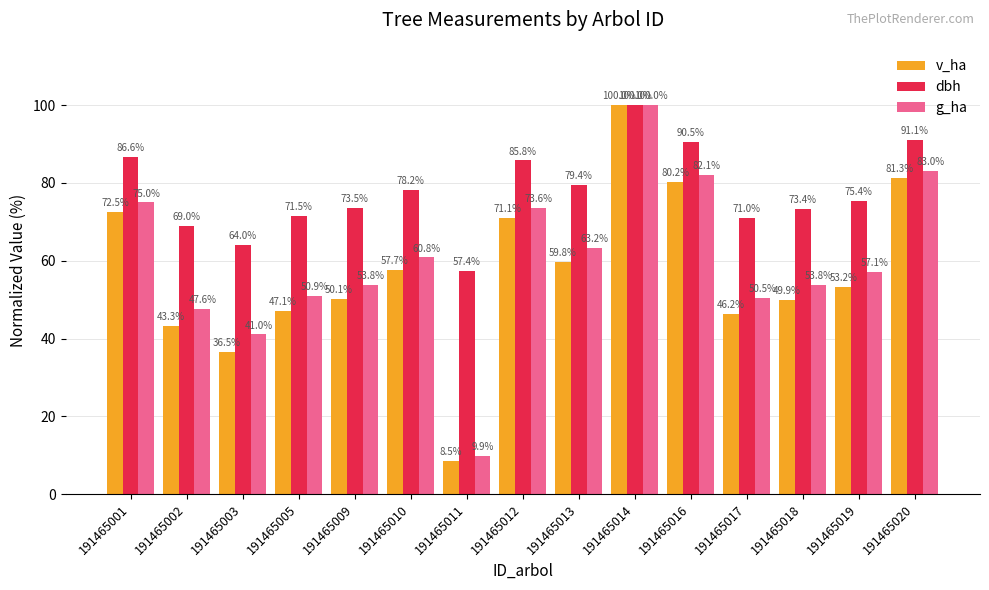

Is the value of g_ha at 191465019 greater than the value of v_ha at 191465003?

Yes